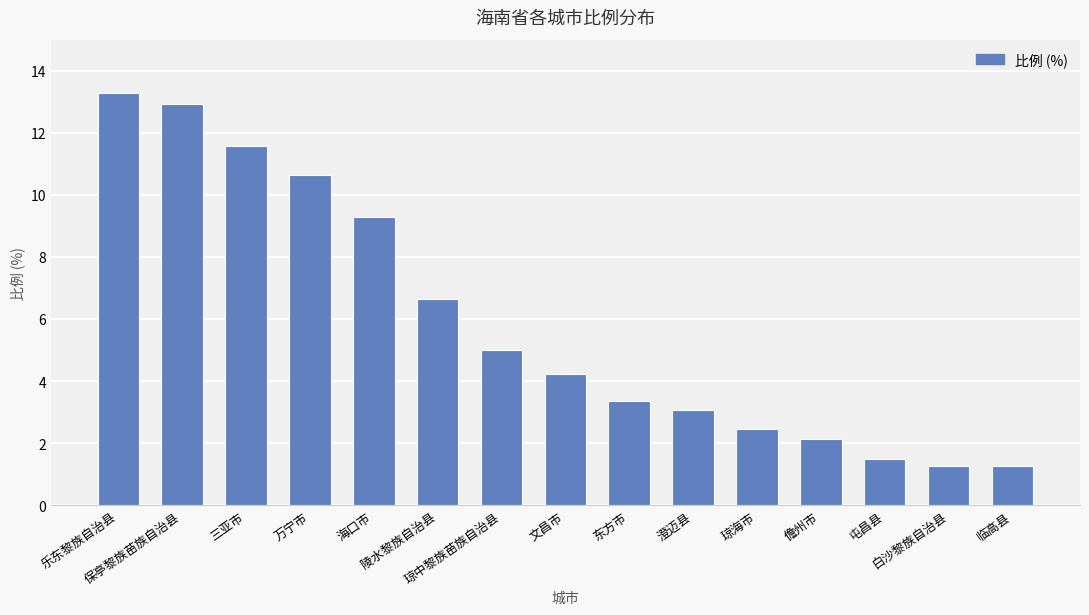

What is the smallest value displayed?

1.3